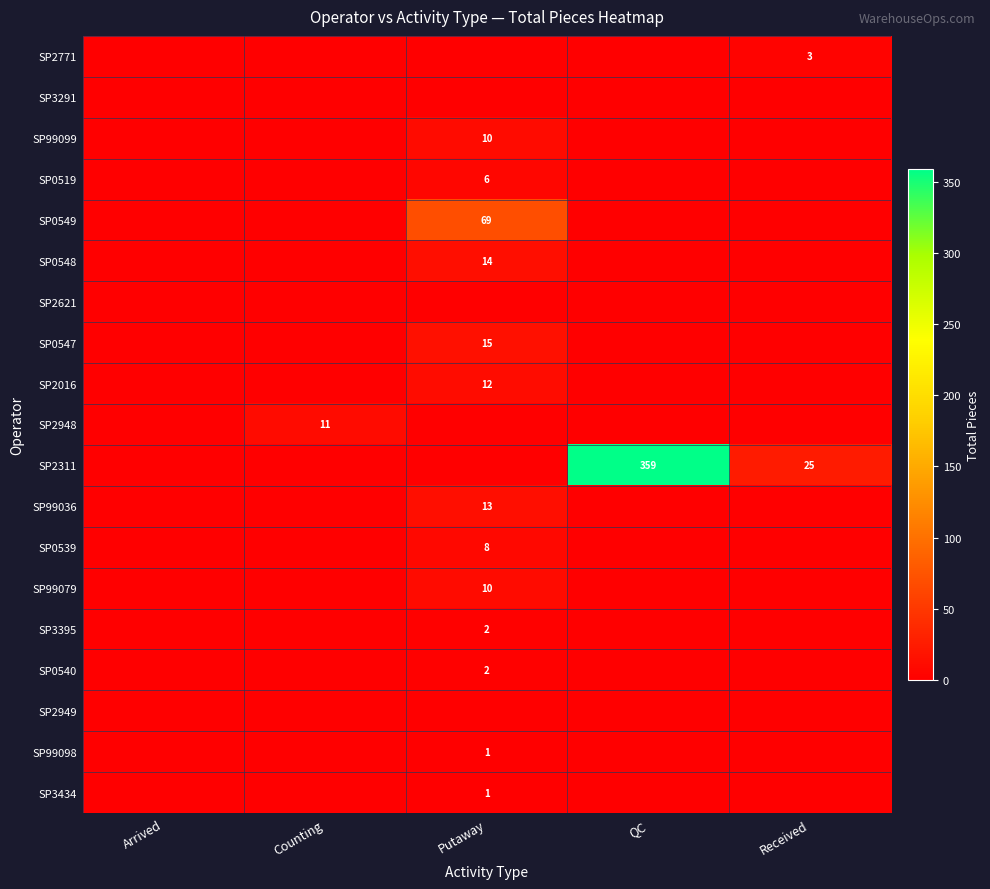

True or false: SP2016 has a value of 17 at Putaway.

False